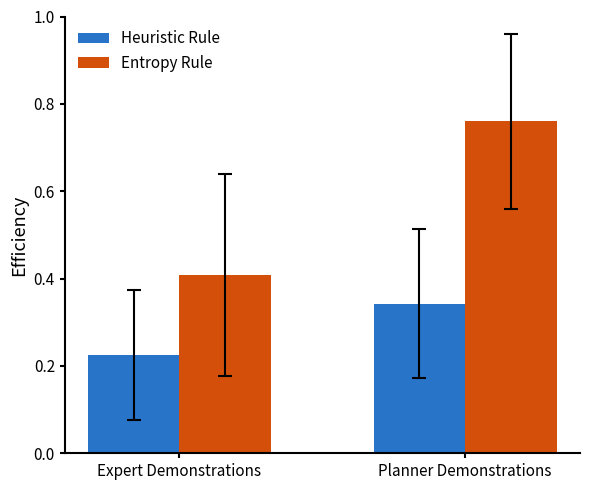

What is the label of the 1st bar from the left?

Expert Demonstrations